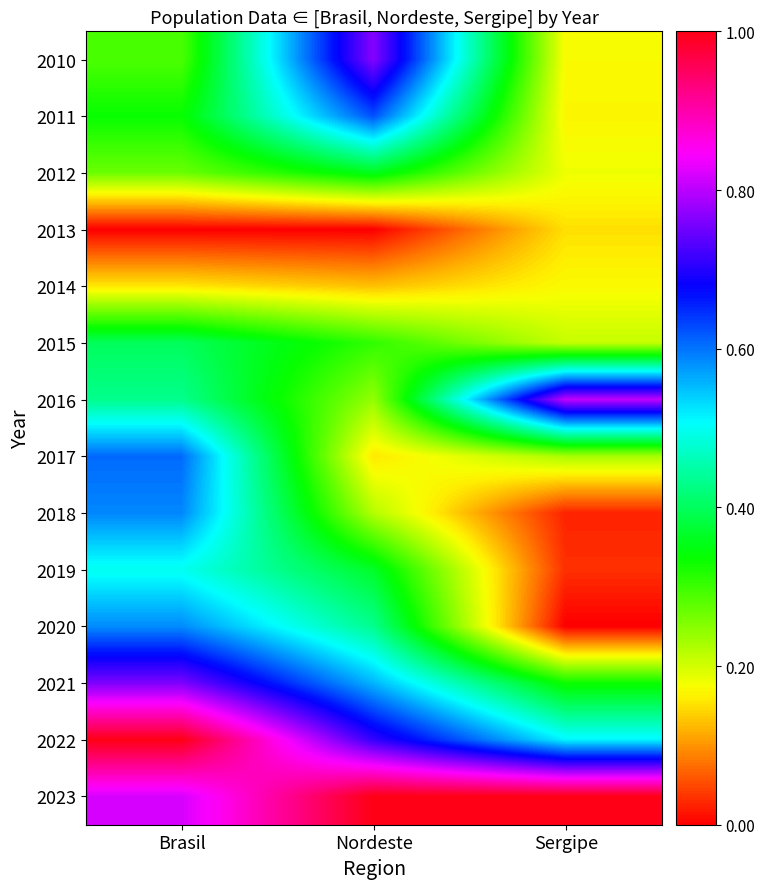

What is the greatest value displayed?

1.0